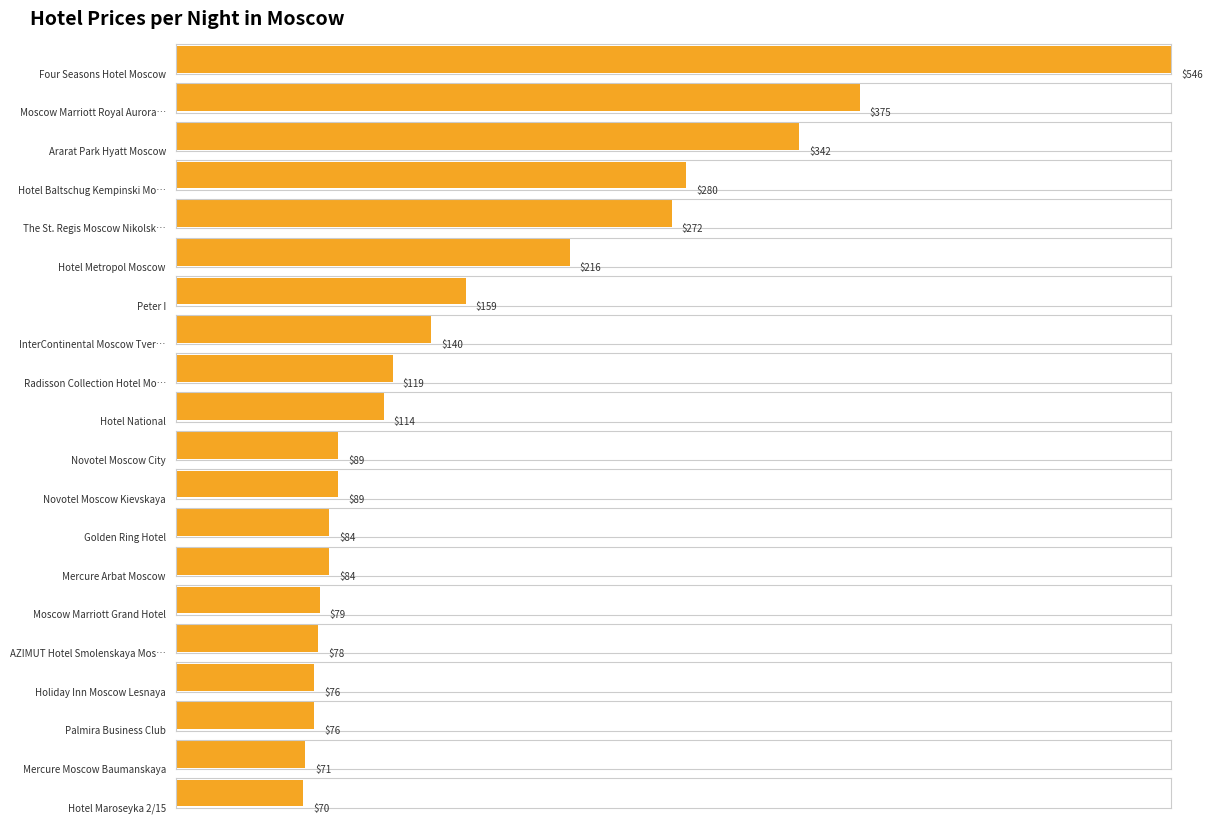

Which label corresponds to the smallest value in the chart?

Hotel Maroseyka 2/15